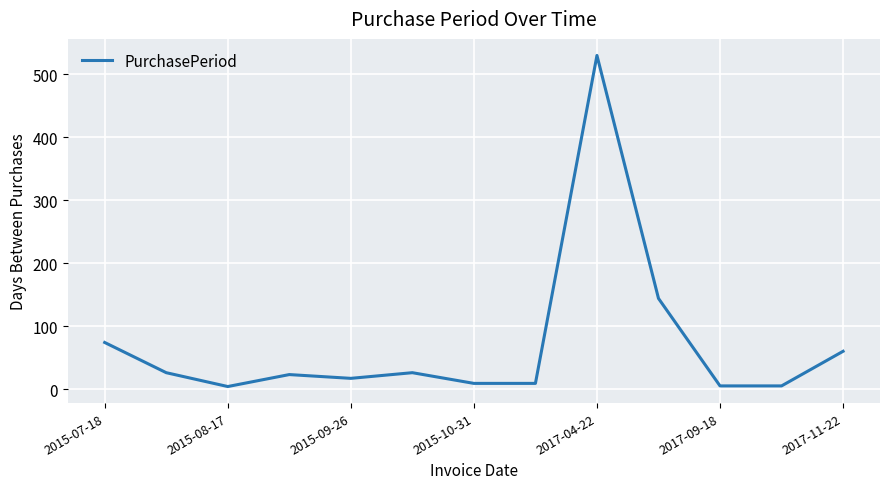

What is the difference between the maximum and minimum values?

526